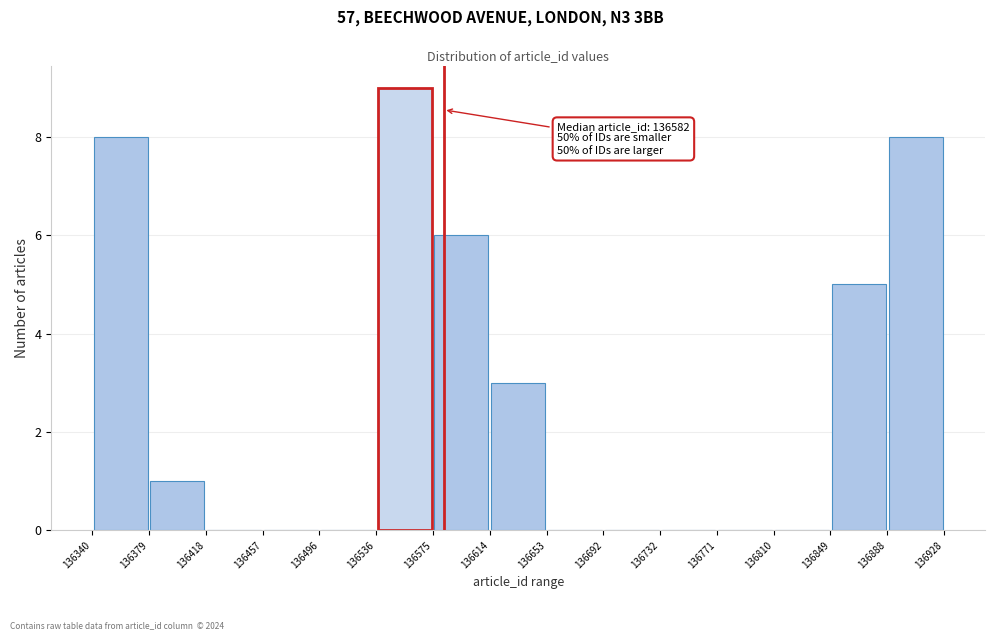

Over which range of the x-axis is the bar tallest?

136536 to 136575